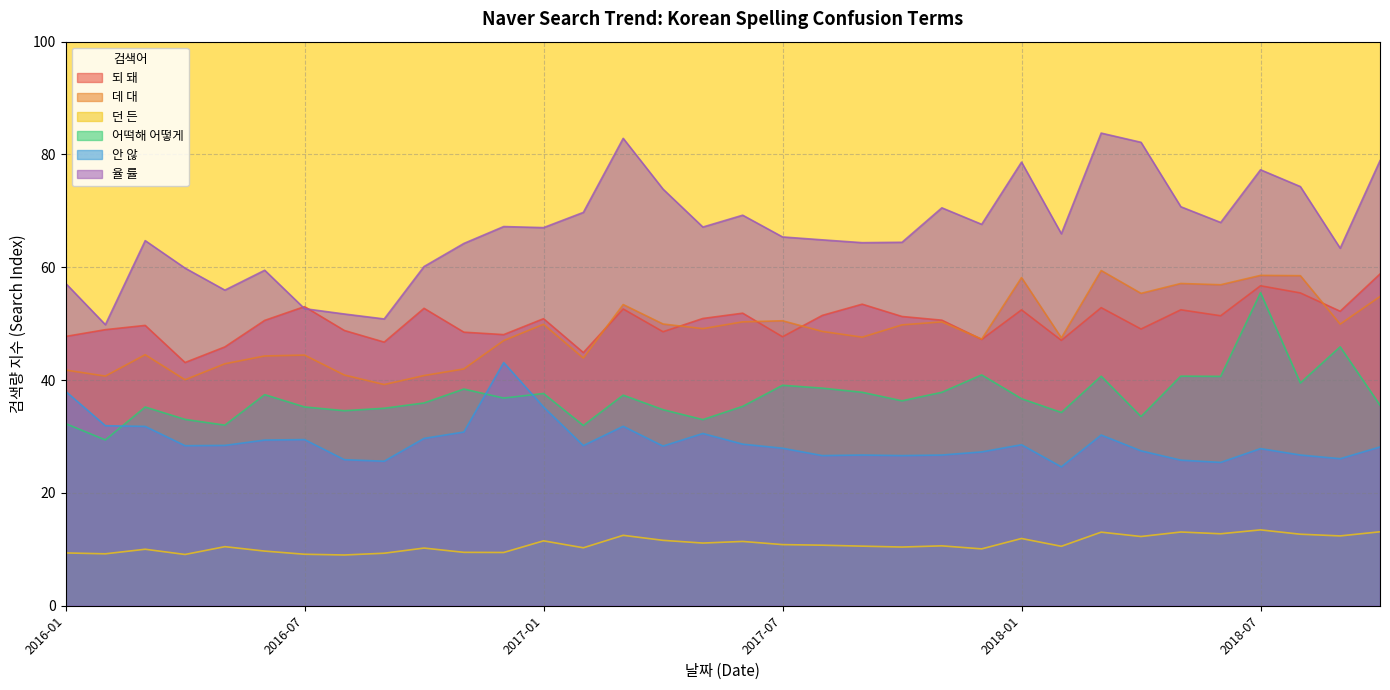

How many categories are shown in the chart?

34